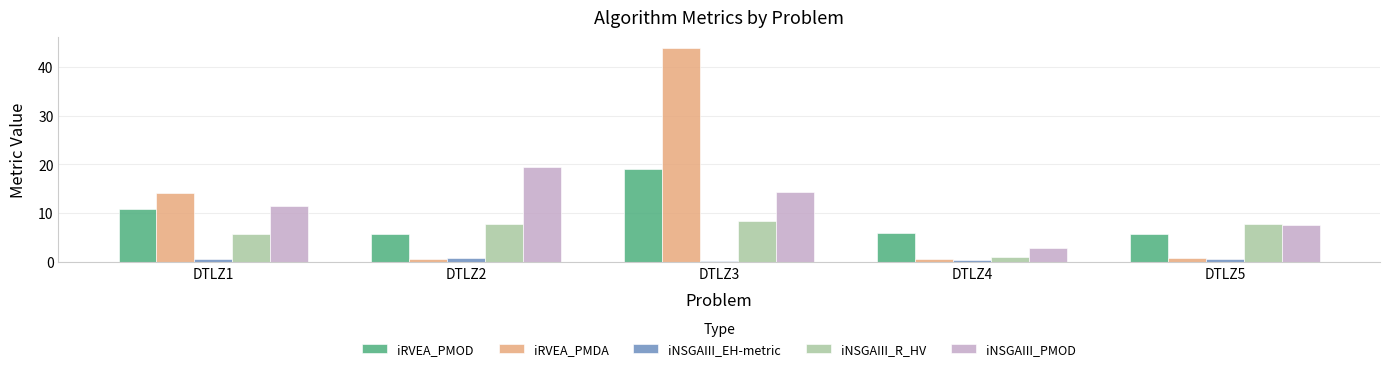

How many bars are there in each group?

5